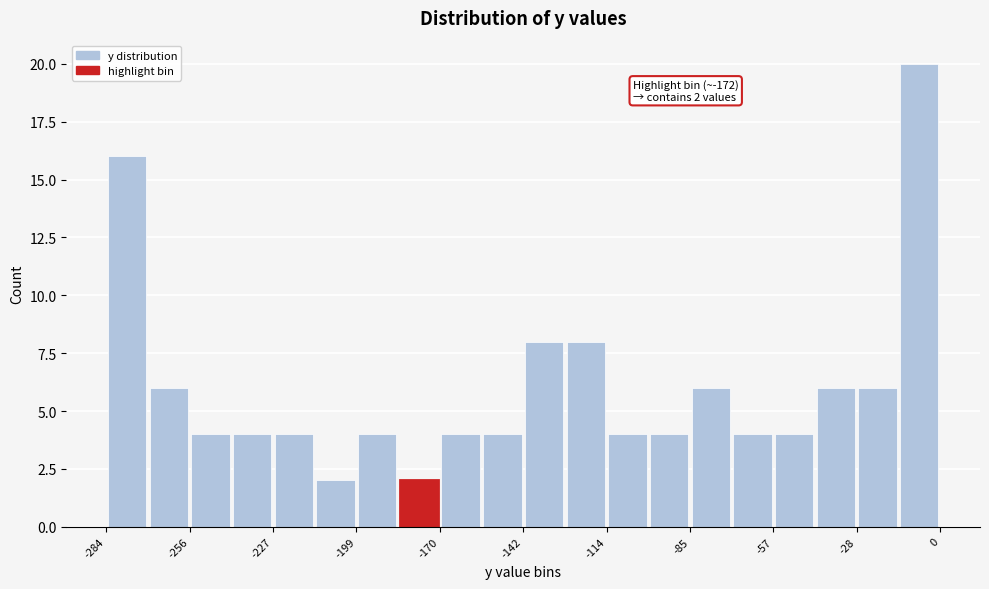

Read against the x-axis, roughly where is the centre of the tallest bar?

-5